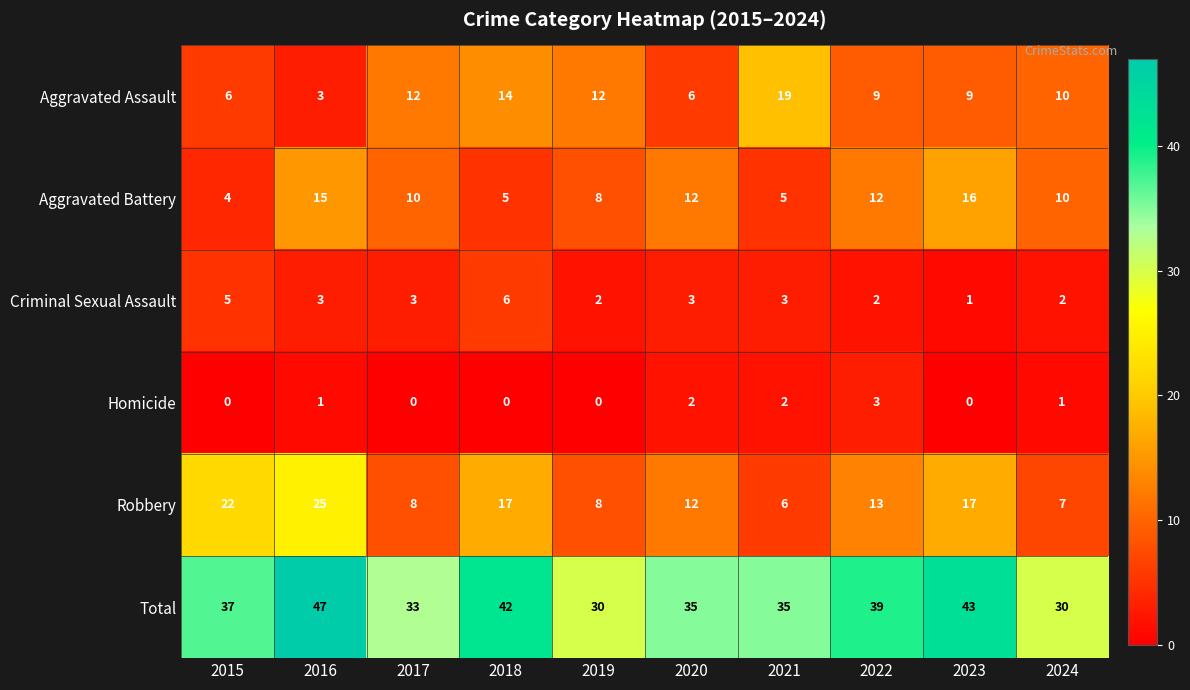

The Aggravated Assault series shows 5 at 2016. True or false?

False